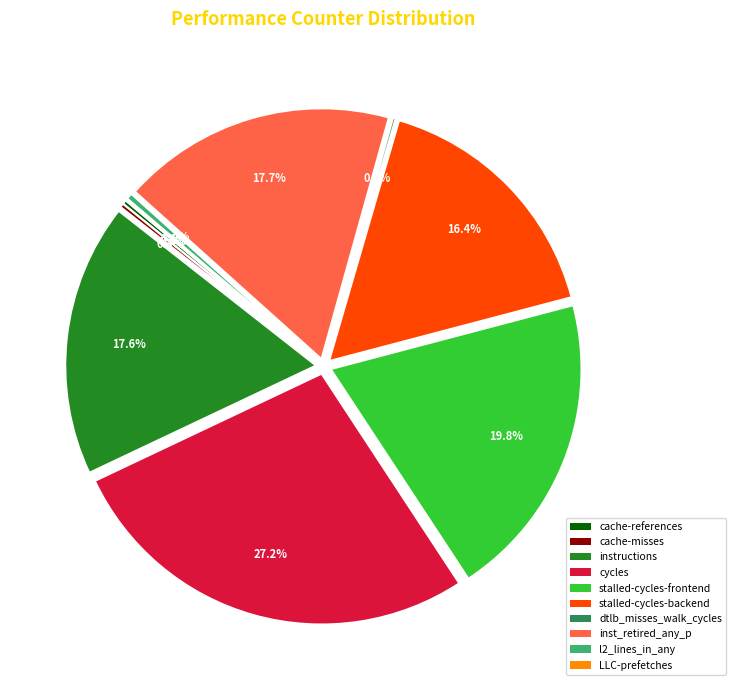

Which slice is the smallest?

LLC-prefetches